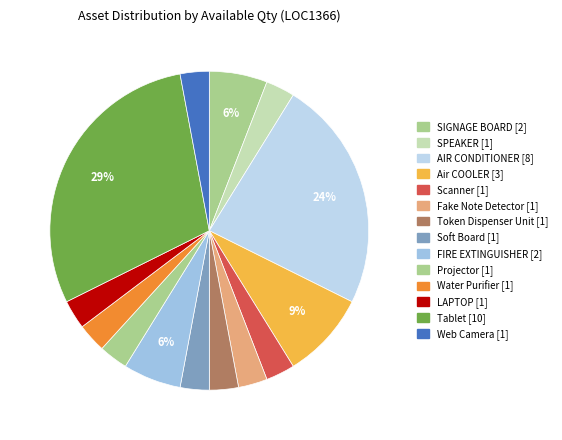

Which slice is the largest?

Tablet